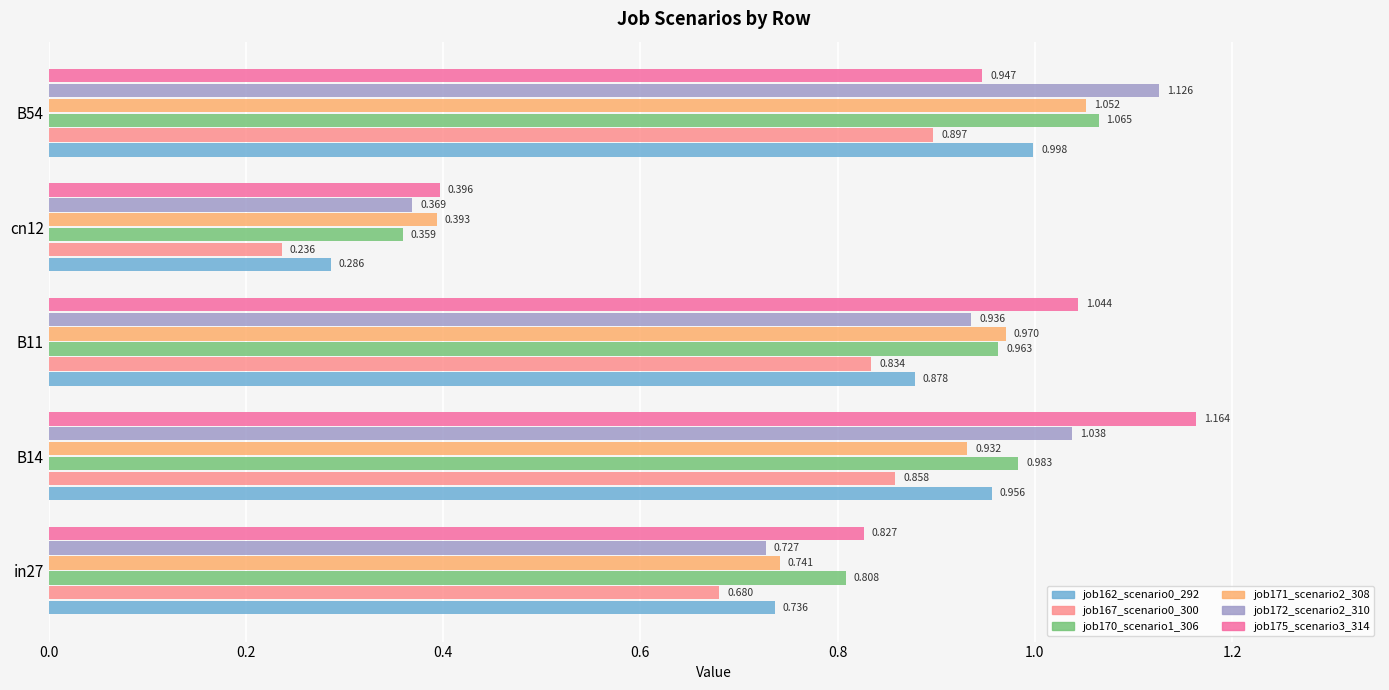

What are all the series names shown in the legend?

job162_scenario0_292, job167_scenario0_300, job170_scenario1_306, job171_scenario2_308, job172_scenario2_310, job175_scenario3_314